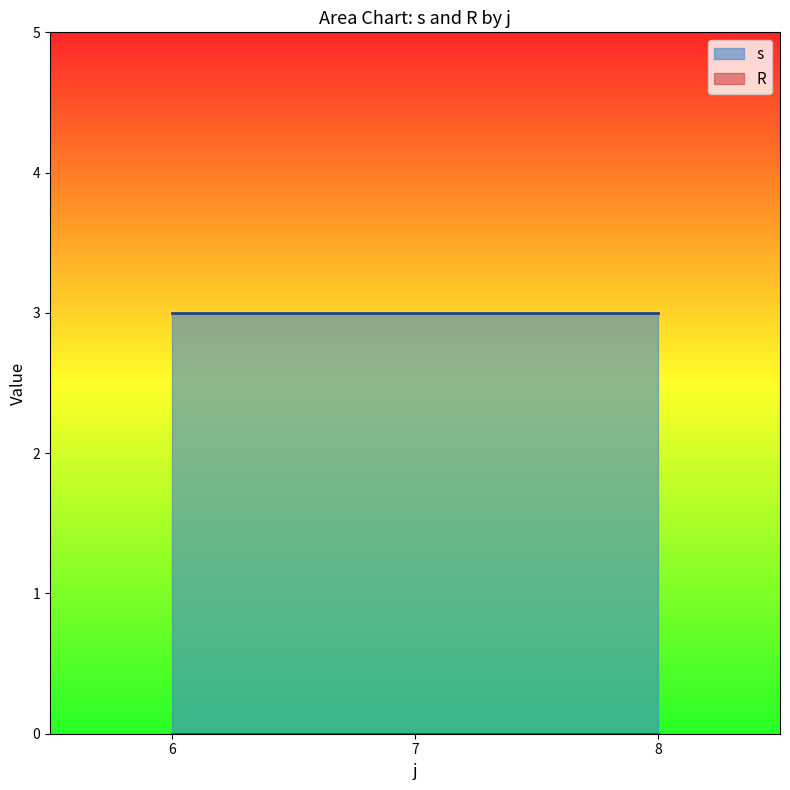

Between 7 and 8, which is larger?

8